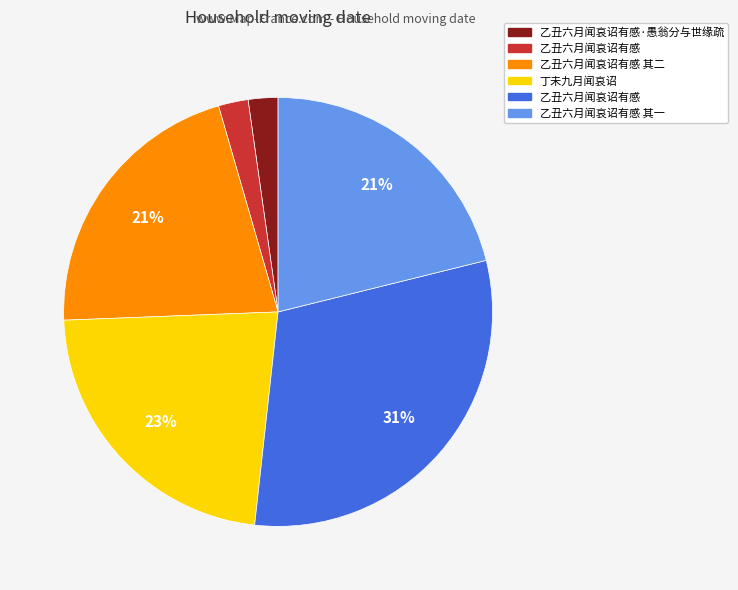

Is there any slice that represents more than half of the pie?

No